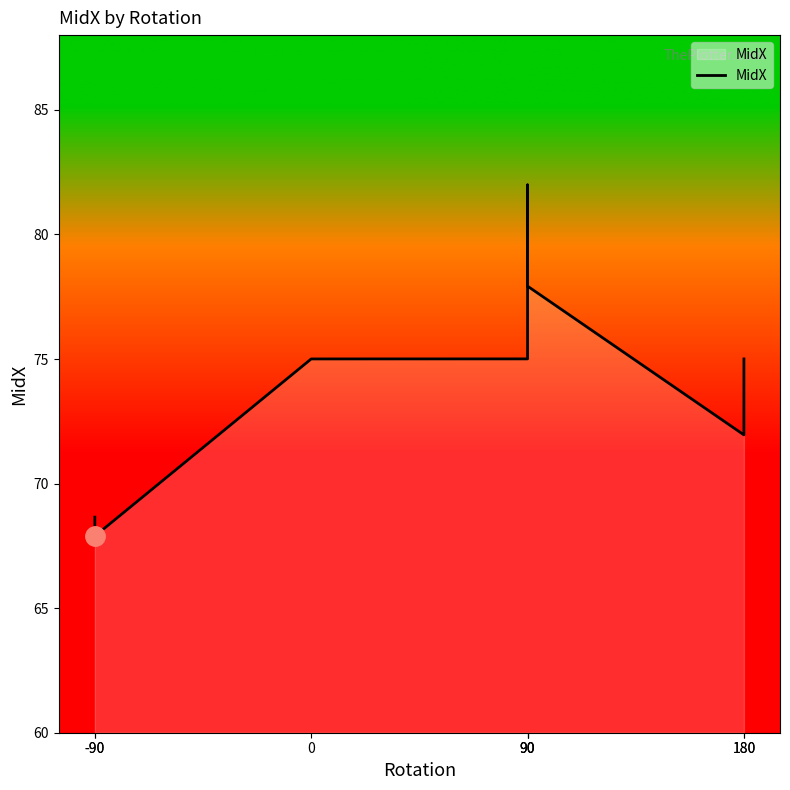

Does the chart have visible grid lines?

No